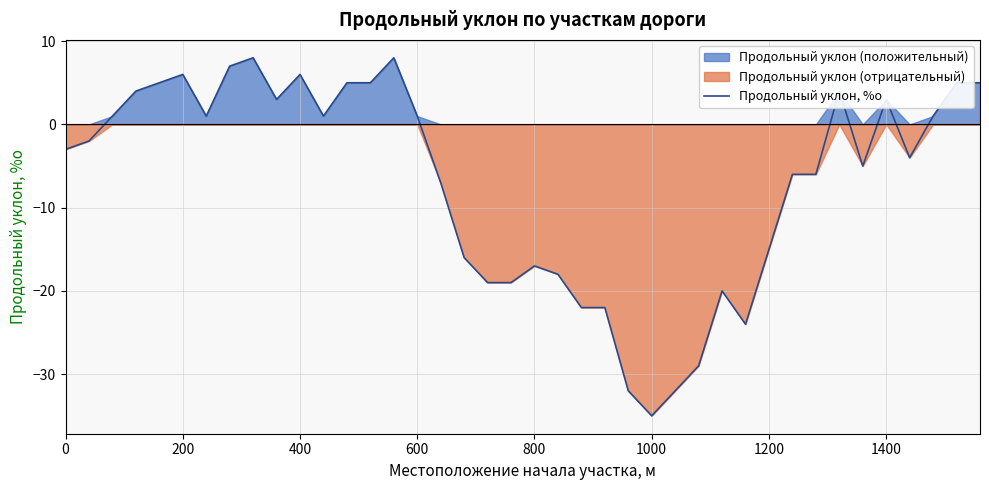

What is the maximum value for Продольный уклон, %о?

8